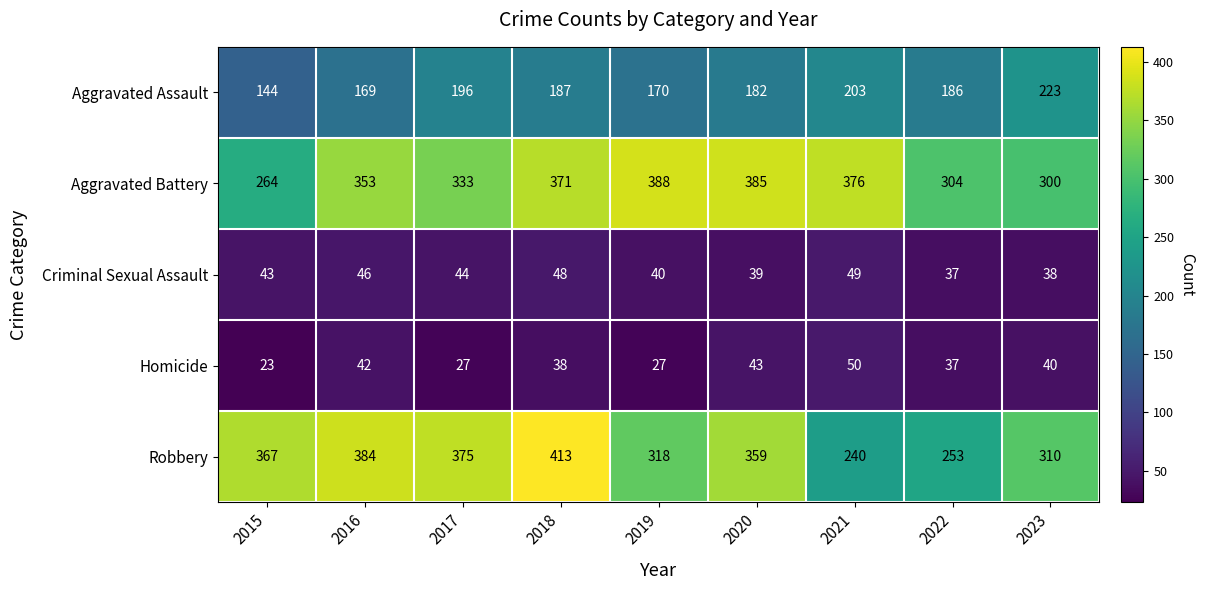

What is the difference between the Aggravated Battery values at 2017 and 2019?

55